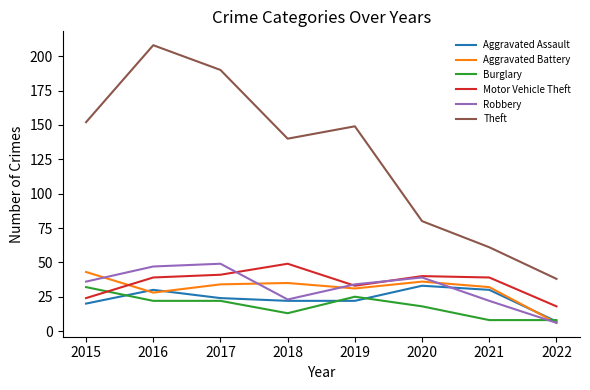

True or false: Theft and Aggravated Battery intersect in this chart.

False